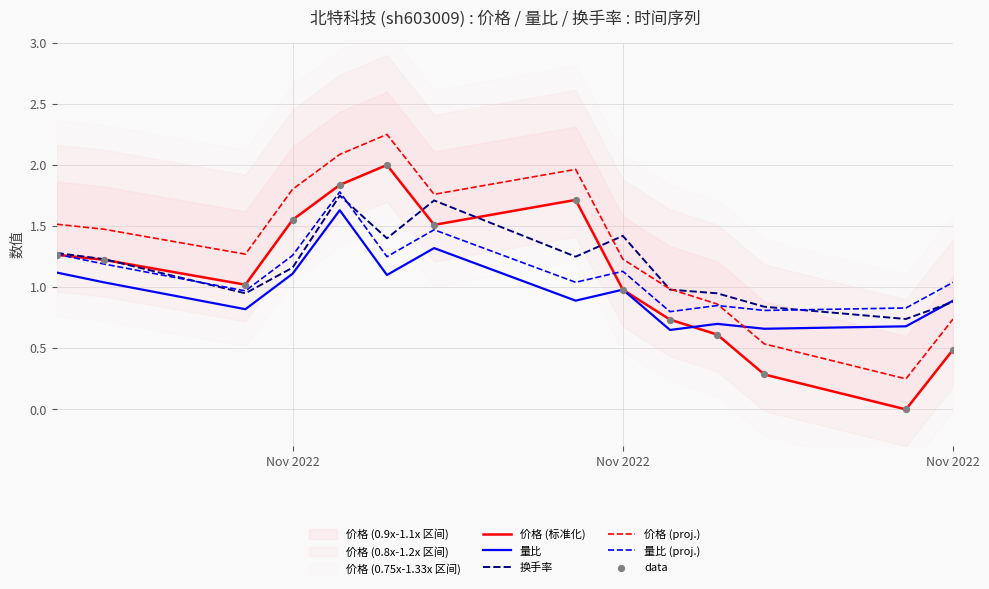

Which series has the widest spread of Y values?

价格 (标准化)